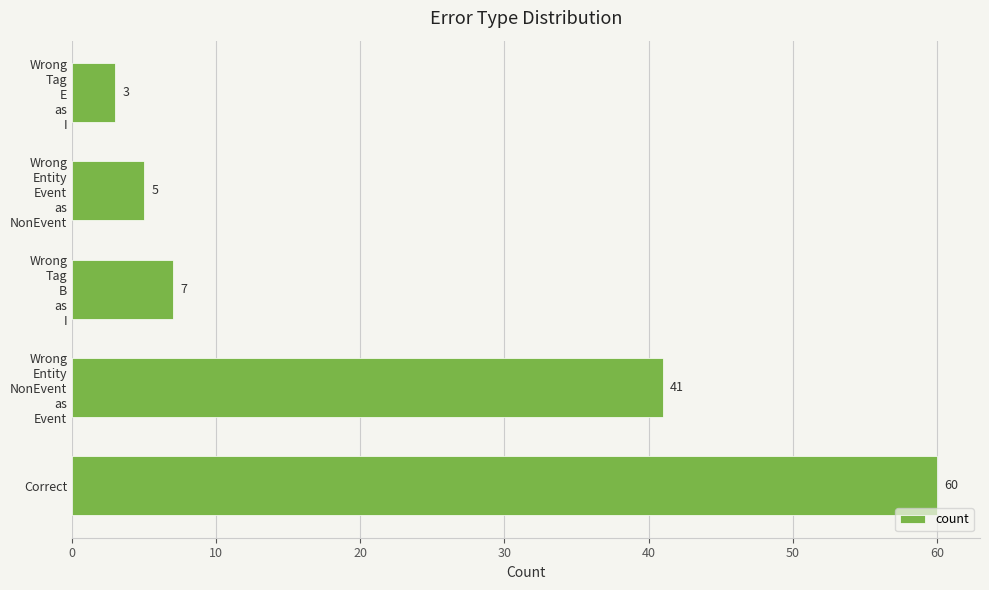

What is the difference between the maximum and second lowest values?

55